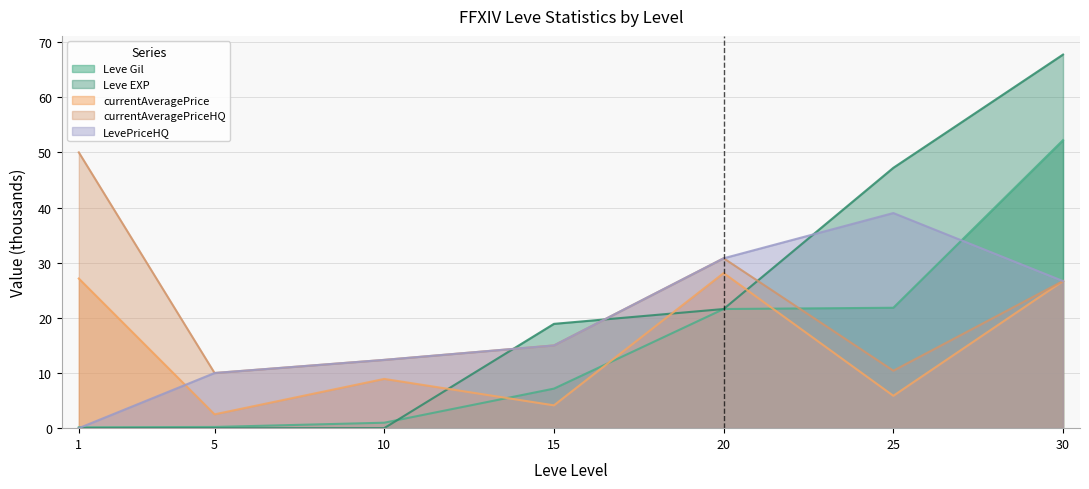

What are all the series names shown in the legend?

Leve Gil, Leve EXP, currentAveragePrice, currentAveragePriceHQ, LevePriceHQ